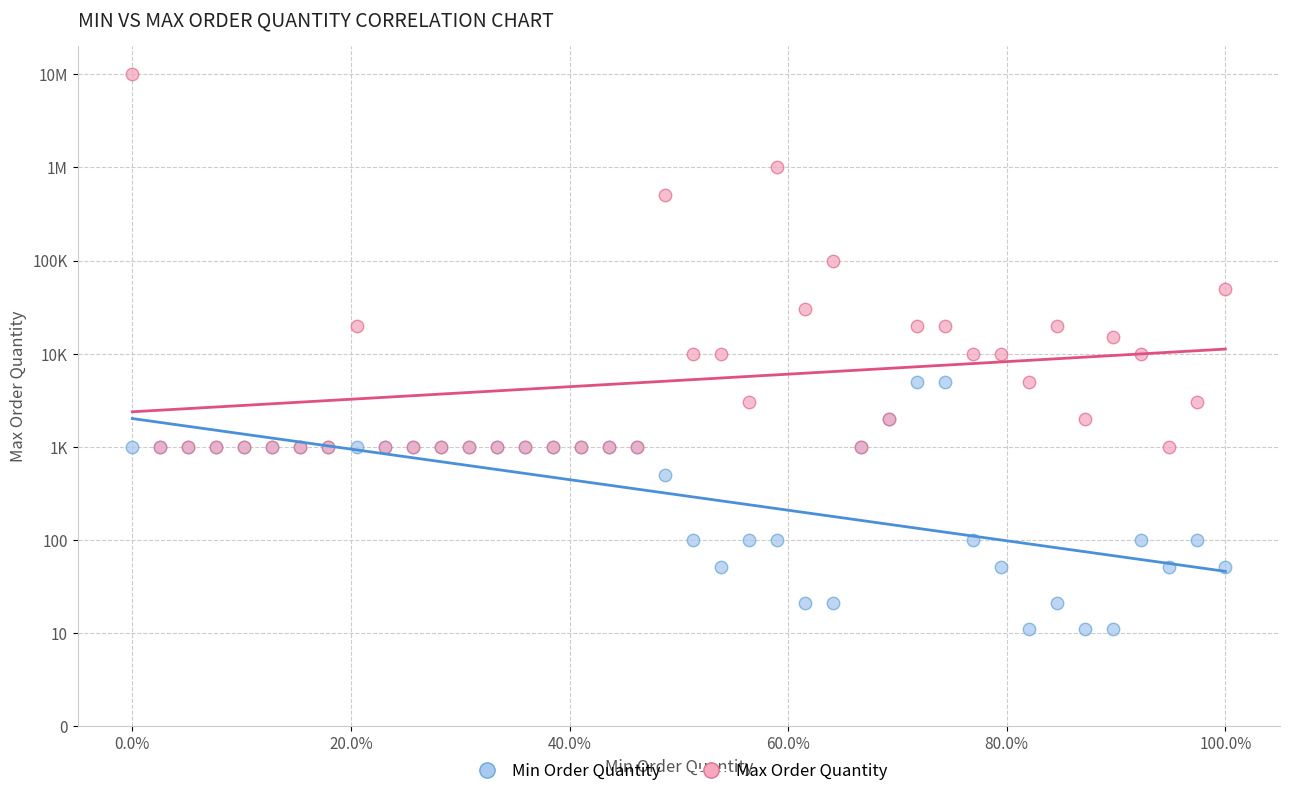

What are all the series names shown in the legend?

Min Order Quantity, Max Order Quantity